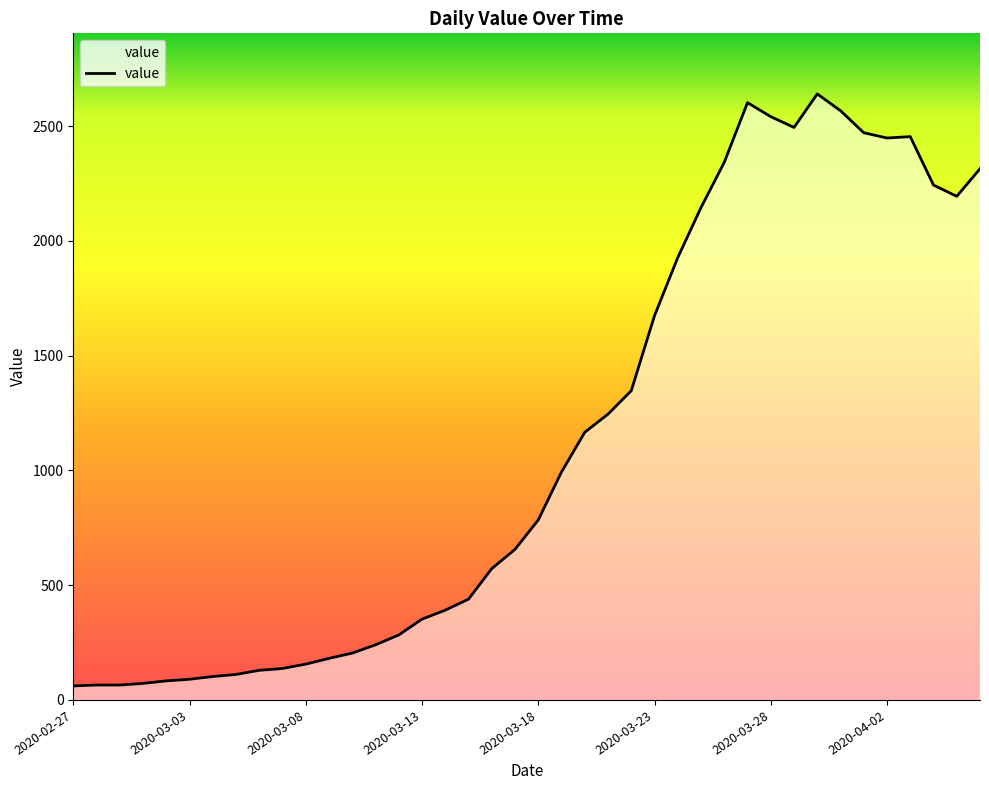

What is the maximum value shown in the chart?

2640